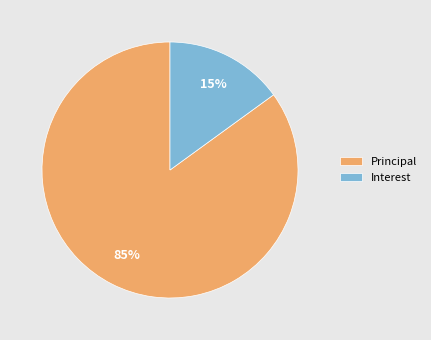

Which category has the biggest portion of the pie?

Principal